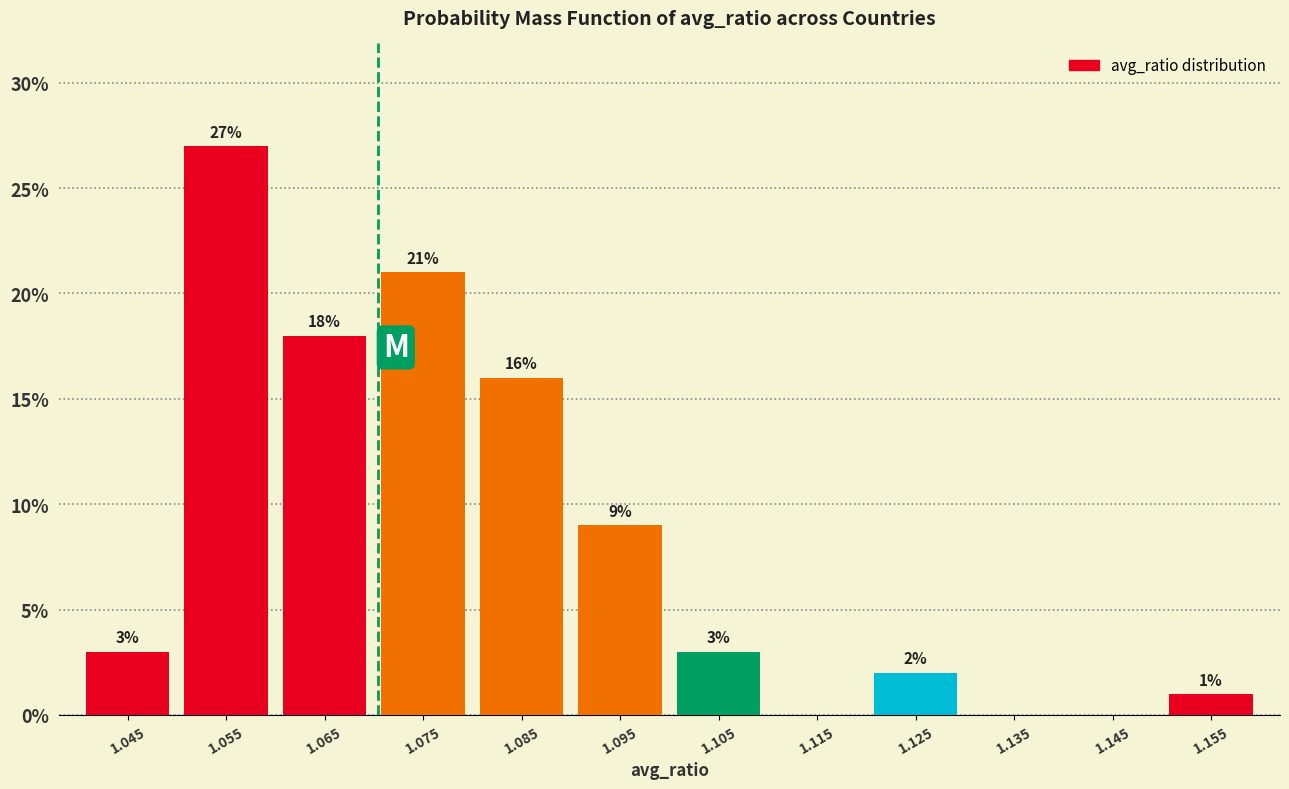

Which range on the x-axis has the tallest bar?

1.05 to 1.06